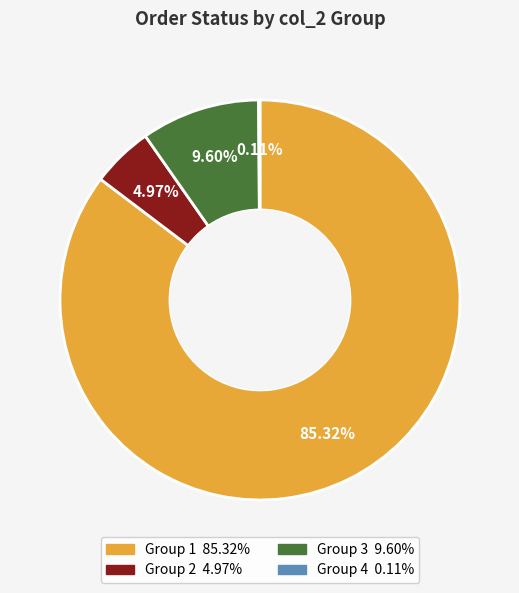

Is there a majority slice in this chart?

Yes